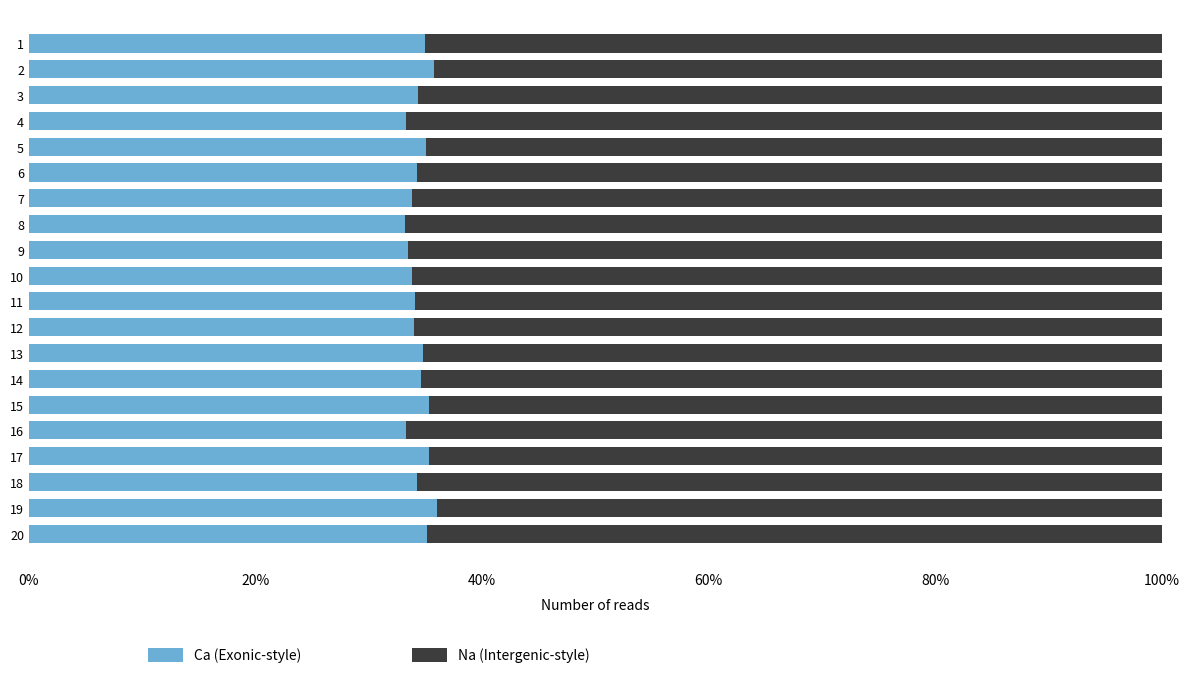

What are all the series names shown in the legend?

Ca (Exonic-style), Na (Intergenic-style)